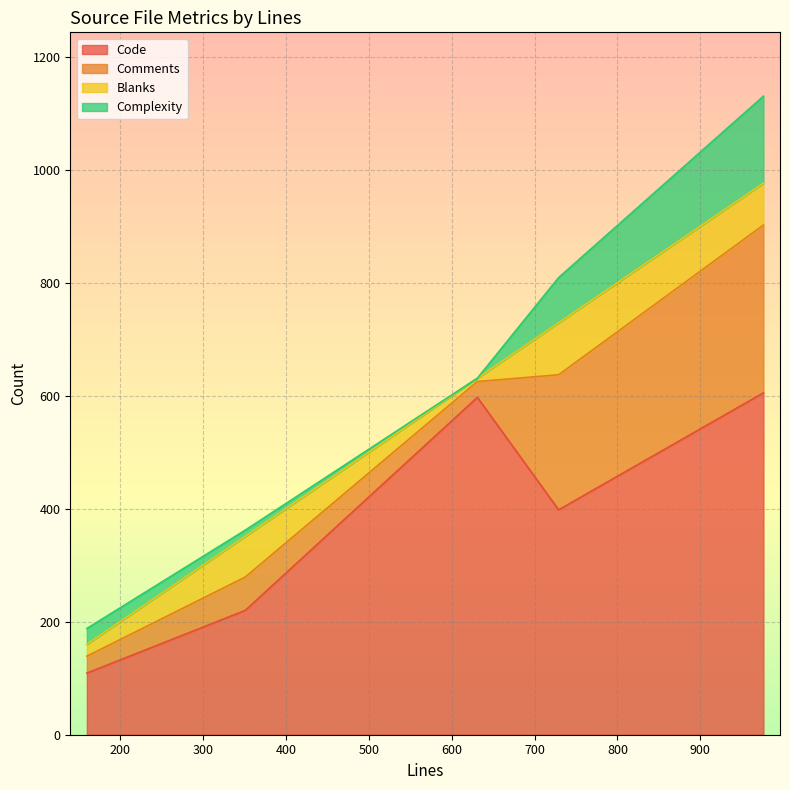

What is the sum of all Comments values?

653